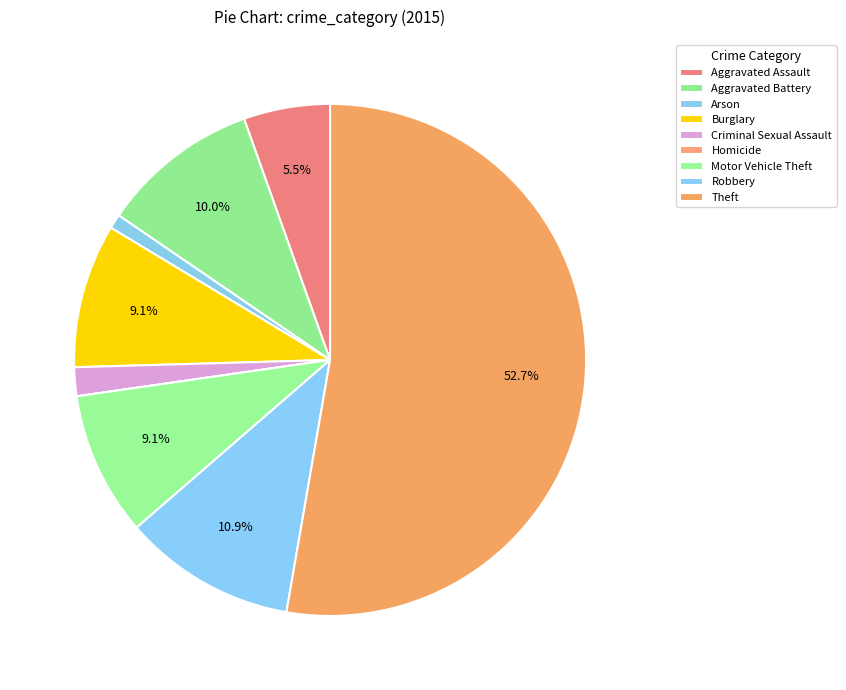

How many slices are in this pie chart?

9